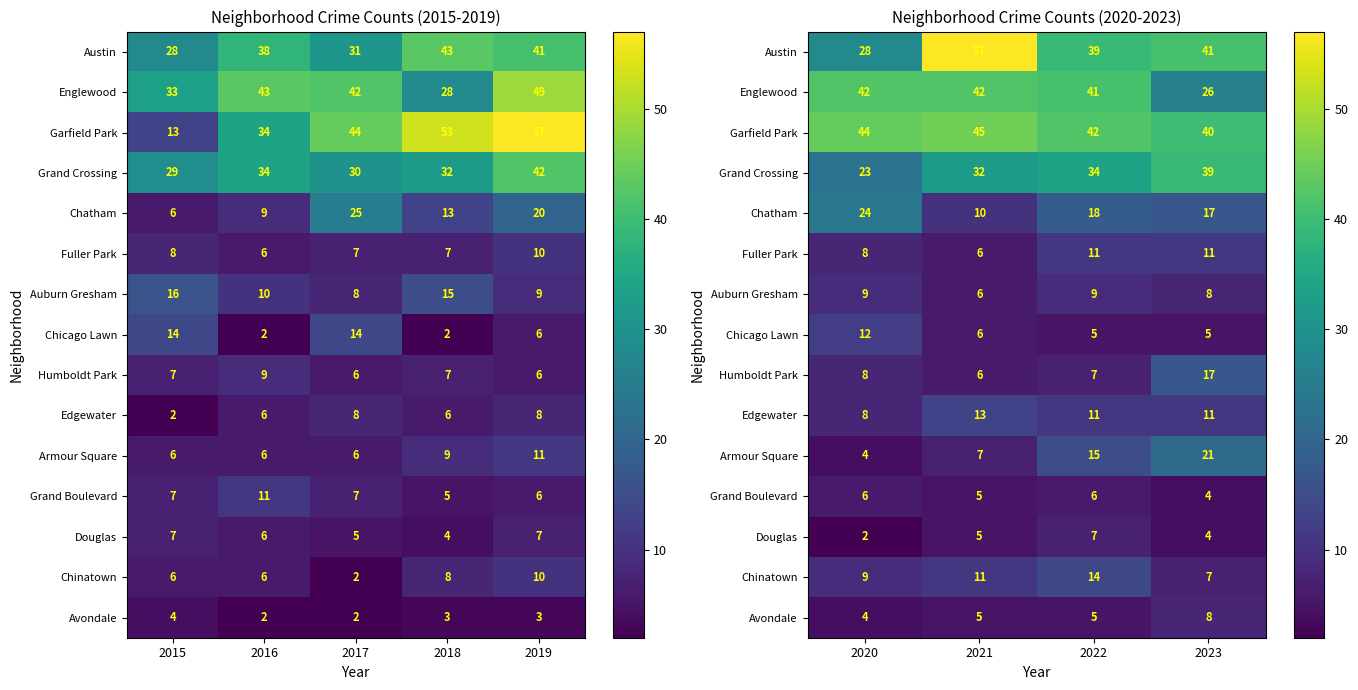

Is the value of Fuller Park at 2021 greater than the value of Grand Crossing at 2023?

No